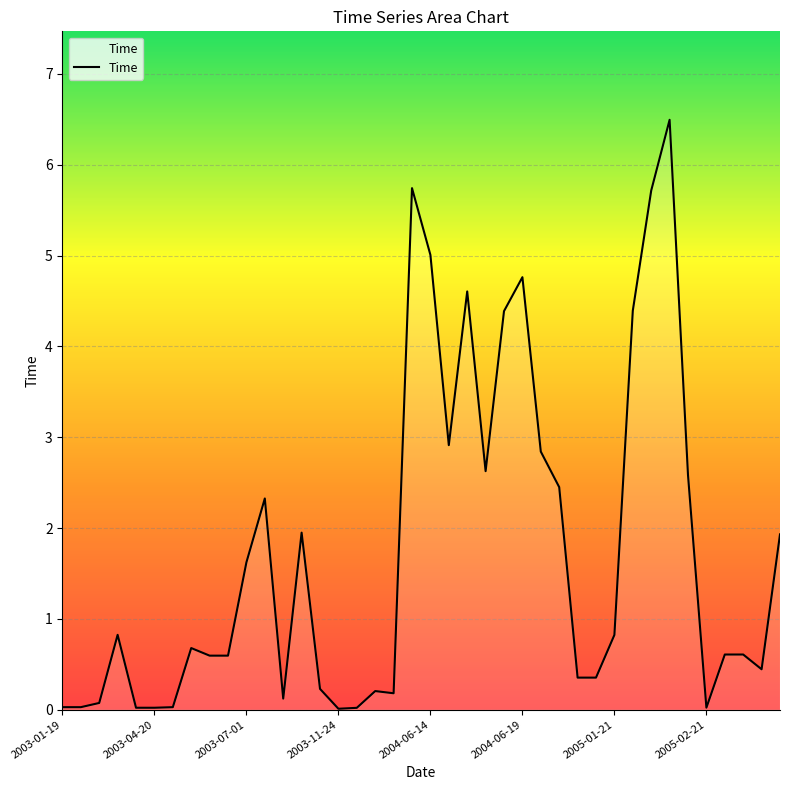

What is the difference between the maximum and minimum values?

6.5